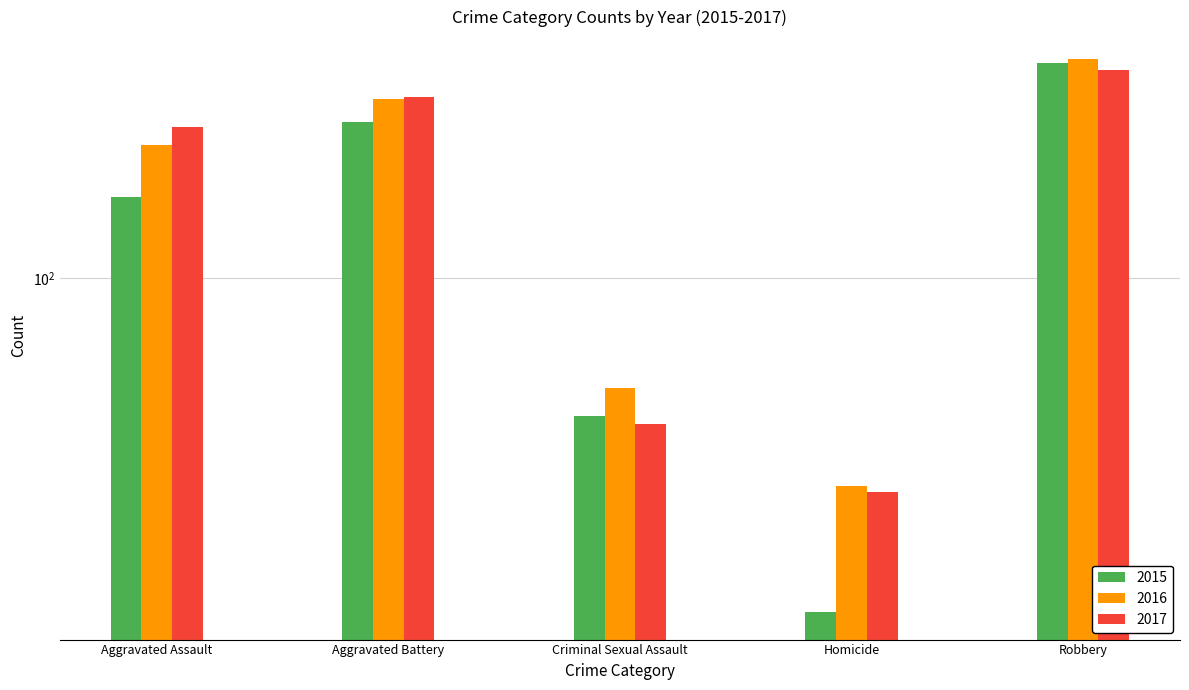

Which category has the lowest value in the 2017 series?

Homicide